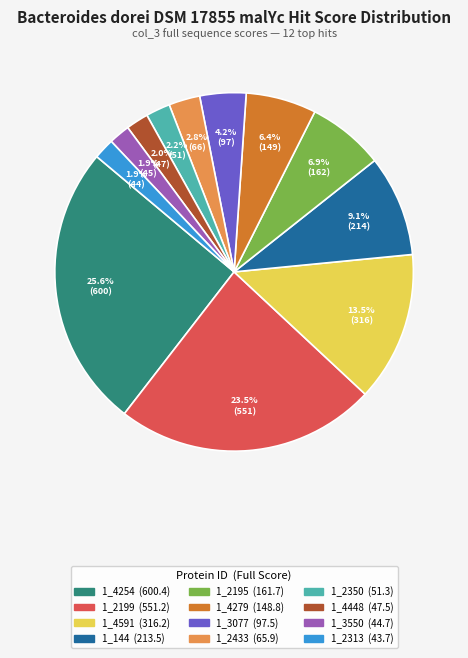

Count the number of slices in the pie.

12